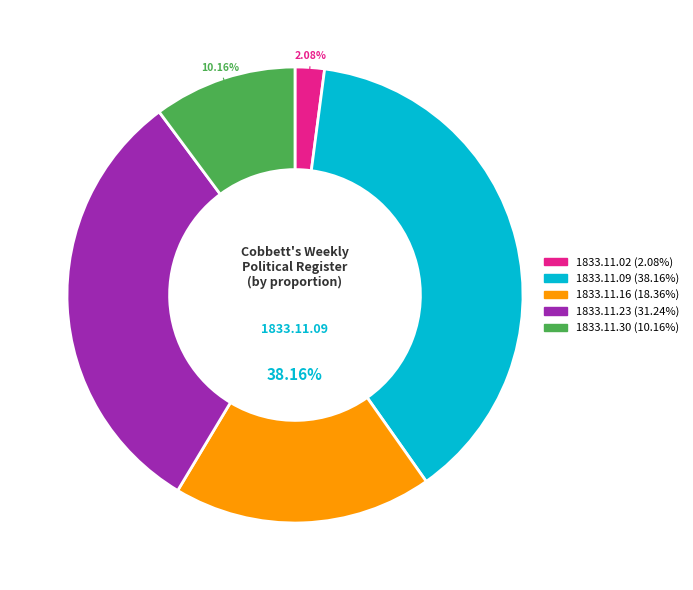

The 1833.11.30 slice represents 3% of the pie. True or false?

False